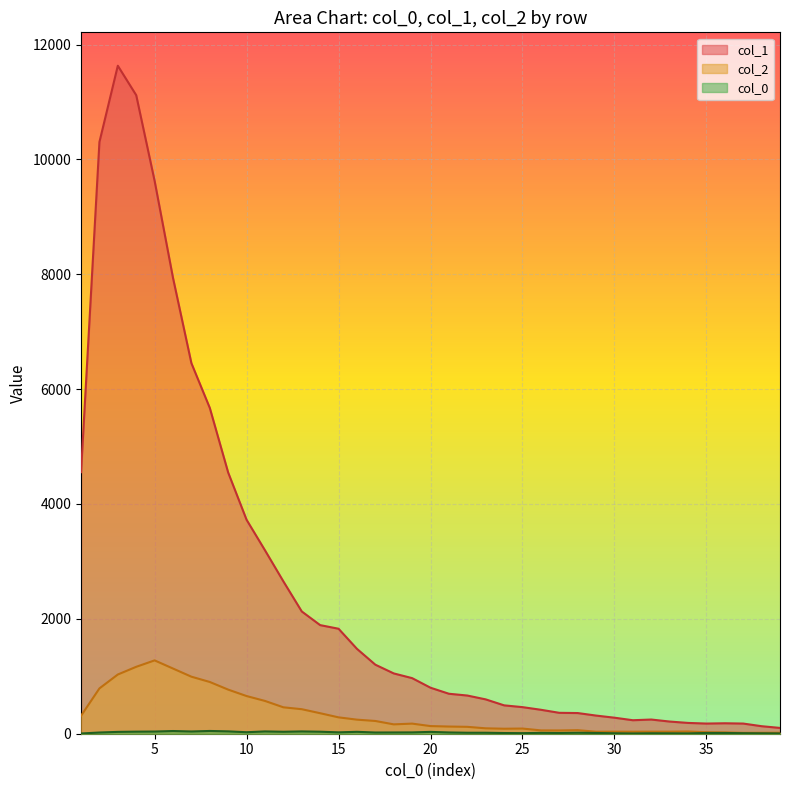

At which category does col_2 reach its first local peak?

5